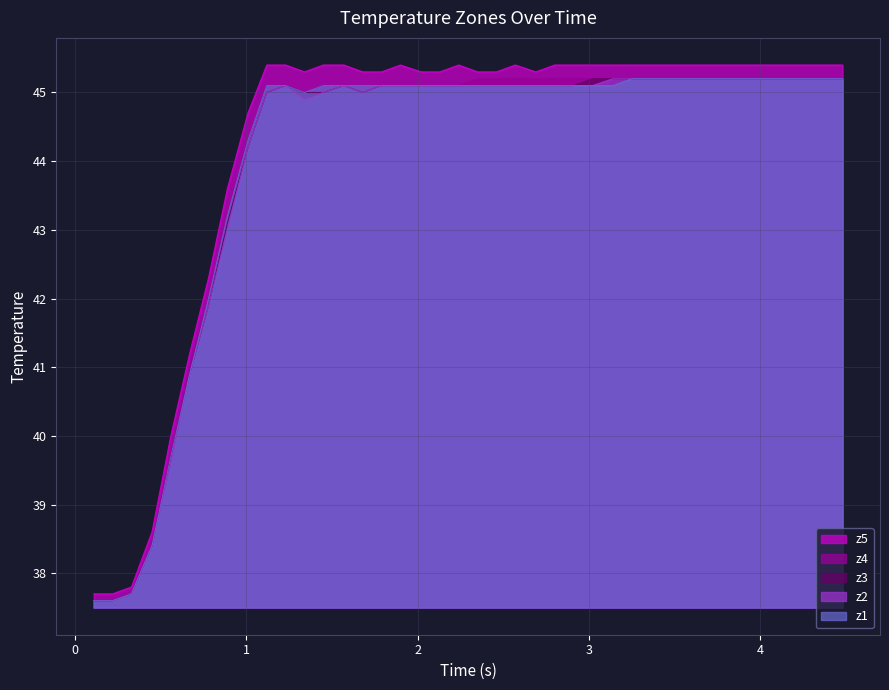

What is the maximum value shown in the chart?

45.4